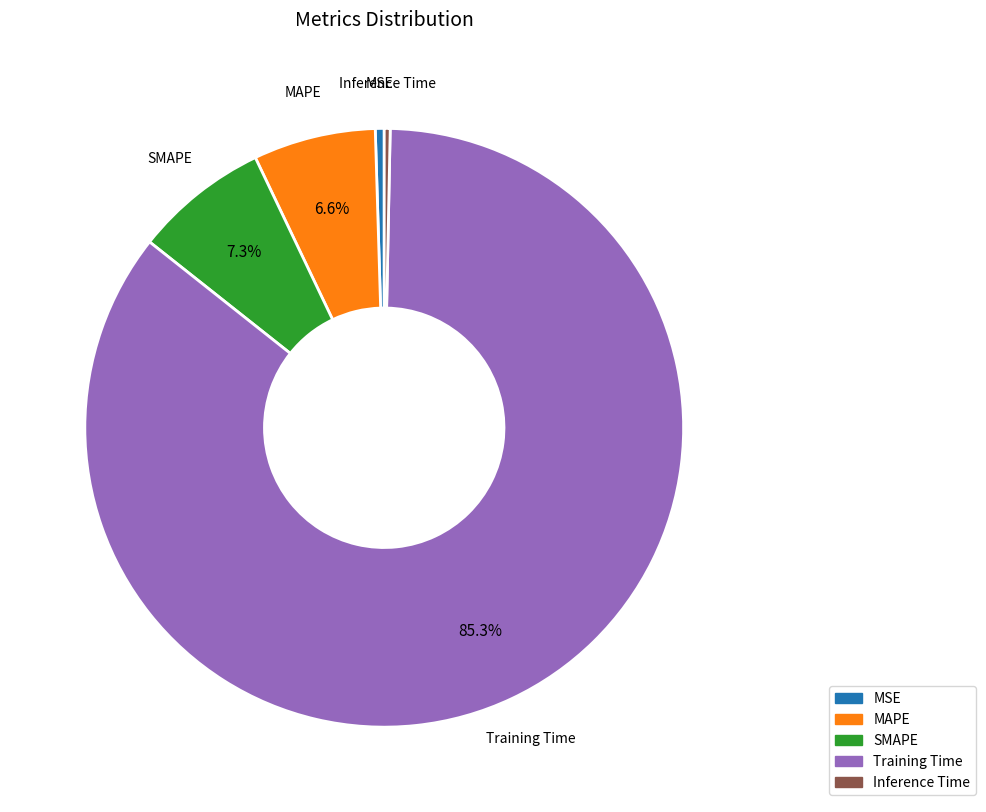

How many slices are in this pie chart?

5